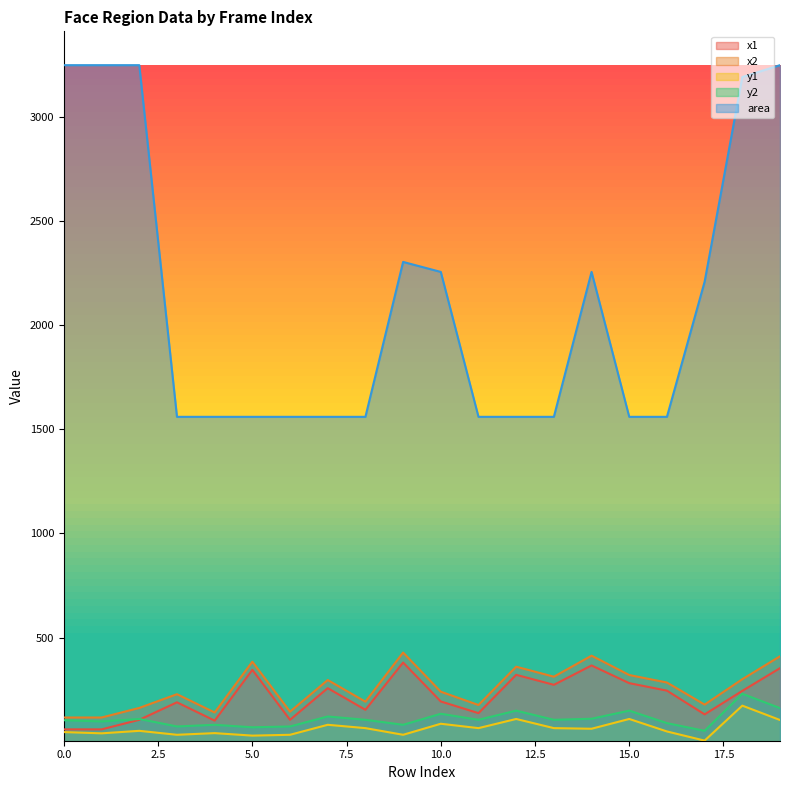

What is the total value across all series at 3?

2083